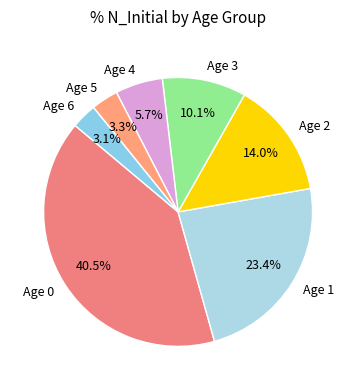

Do Age 0 and Age 6 together represent more than half of the pie?

No